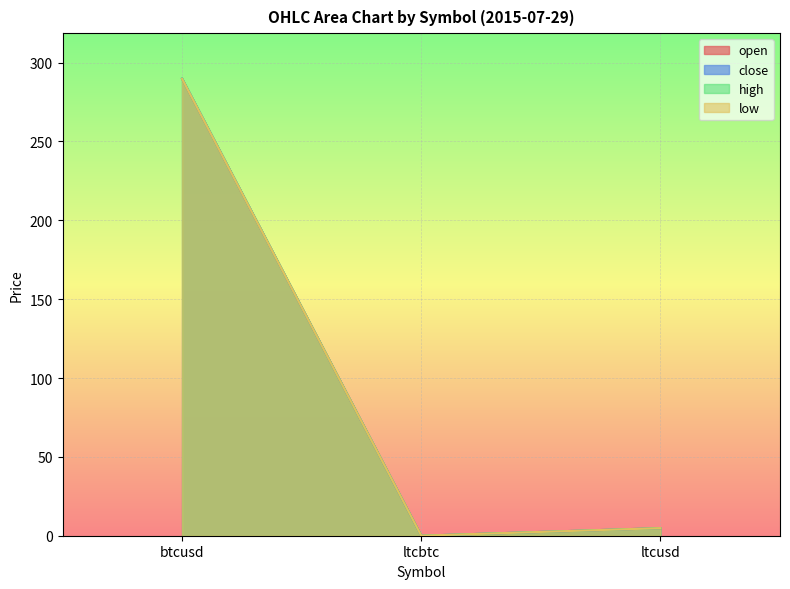

Reading left to right, list all the values displayed in this chart.

open: btcusd=289.7	ltcbtc=0.0	ltcusd=4.8
close: btcusd=289.9	ltcbtc=0.0	ltcusd=4.8
high: btcusd=289.9	ltcbtc=0.0	ltcusd=4.8
low: btcusd=289.7	ltcbtc=0.0	ltcusd=4.8